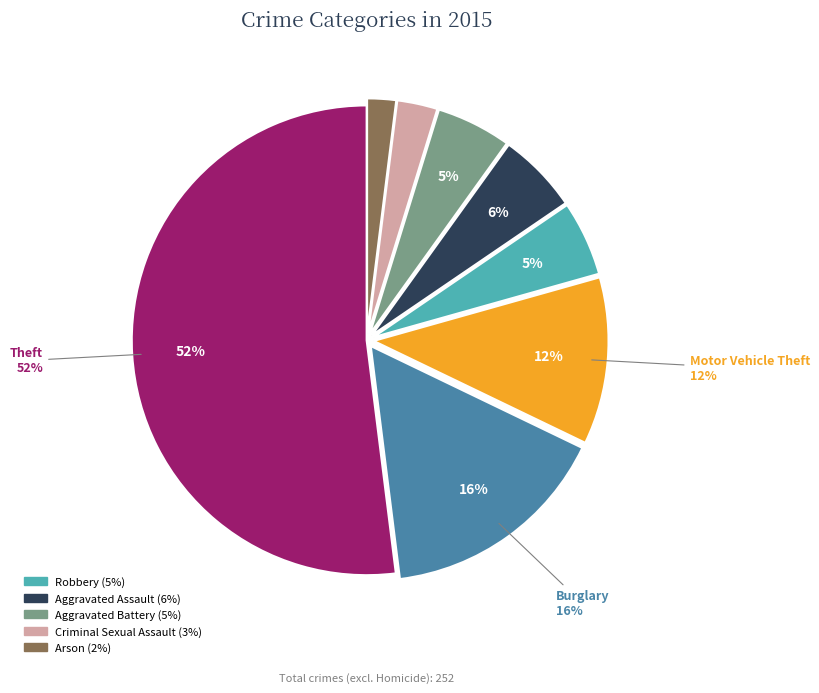

Is there any slice that represents more than half of the pie?

Yes